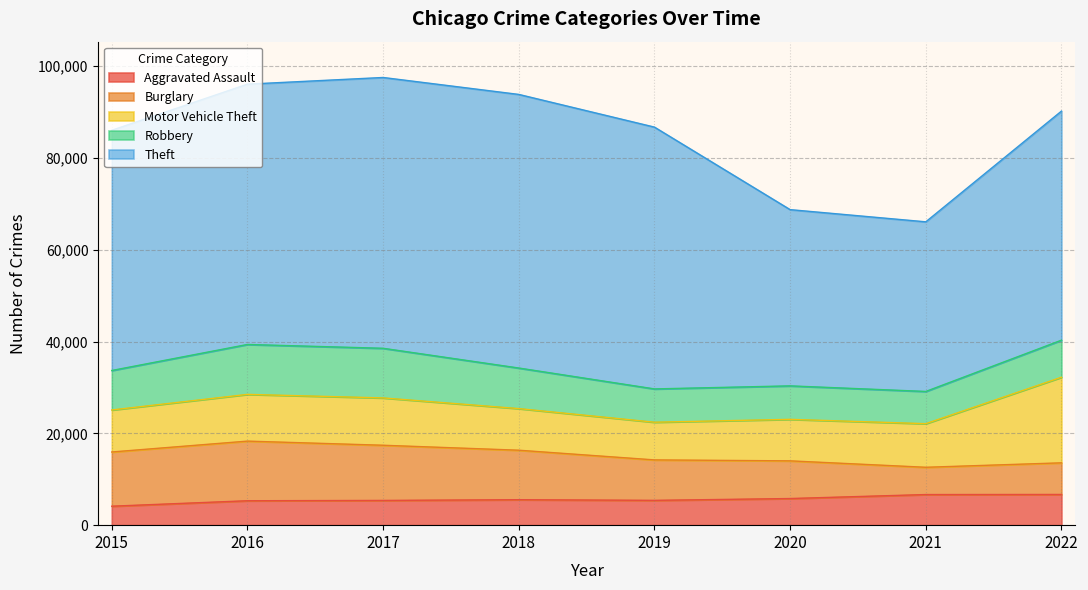

The value of Robbery at 2015 is 4762. True or false?

False